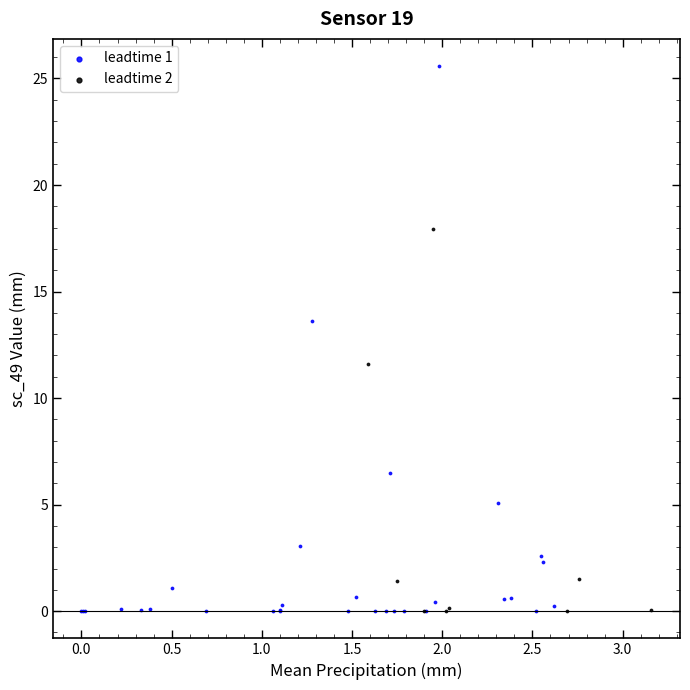

Which series reaches the maximum Y coordinate?

leadtime 1